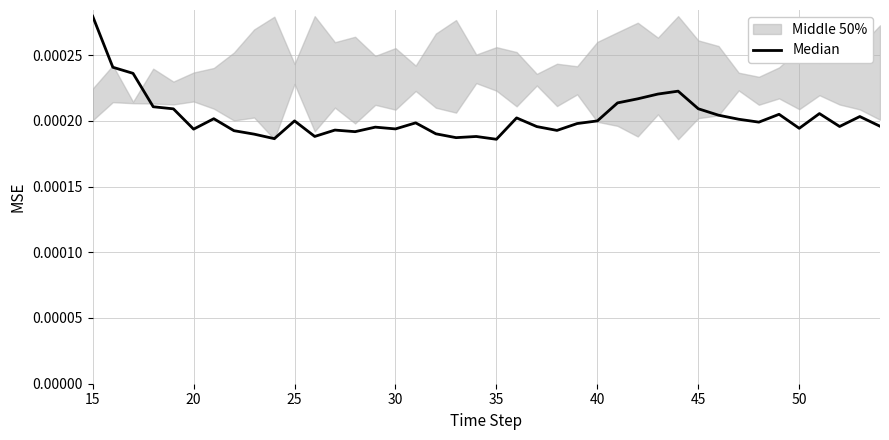

How many values are between 0 and 1?

40